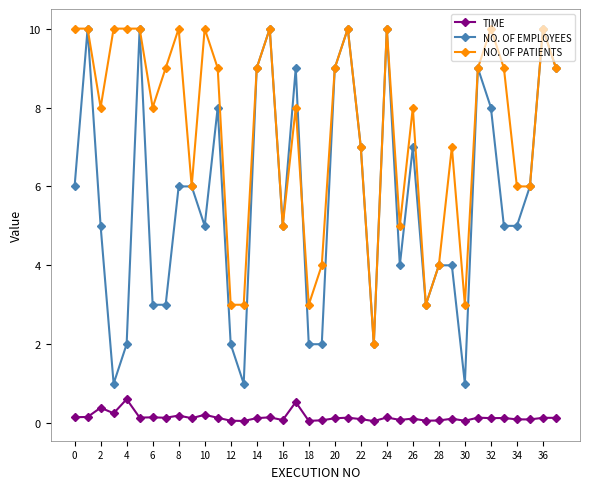

List the series in order of their overall mean, lowest first.

TIME, NO. OF EMPLOYEES, NO. OF PATIENTS